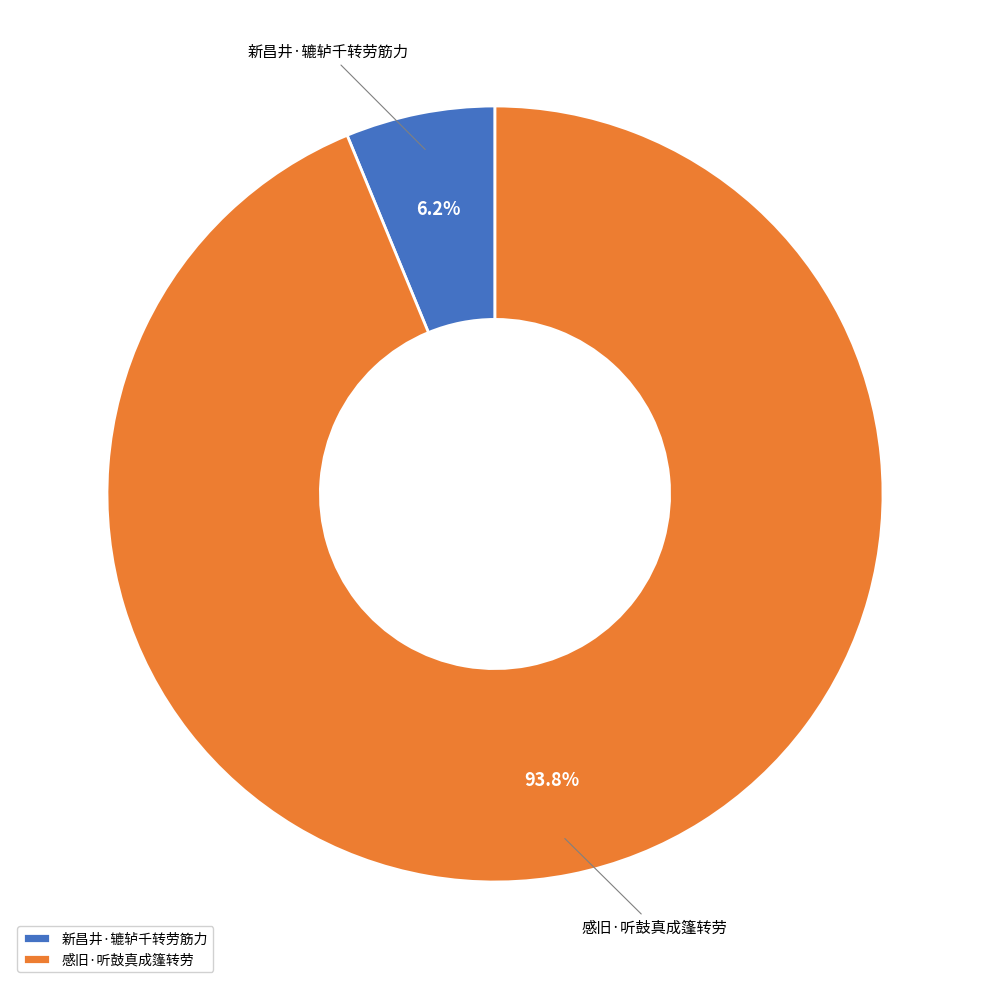

Rank the categories by value from highest to lowest.

感旧·听鼓真成篷转劳, 新昌井·辘轳千转劳筋力